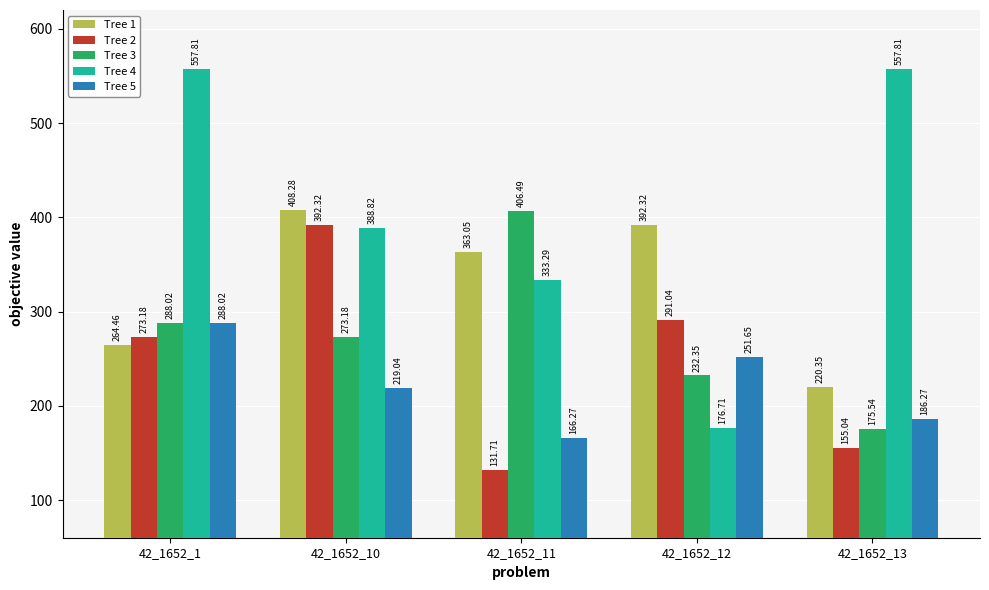

What is the greatest value displayed?

557.8